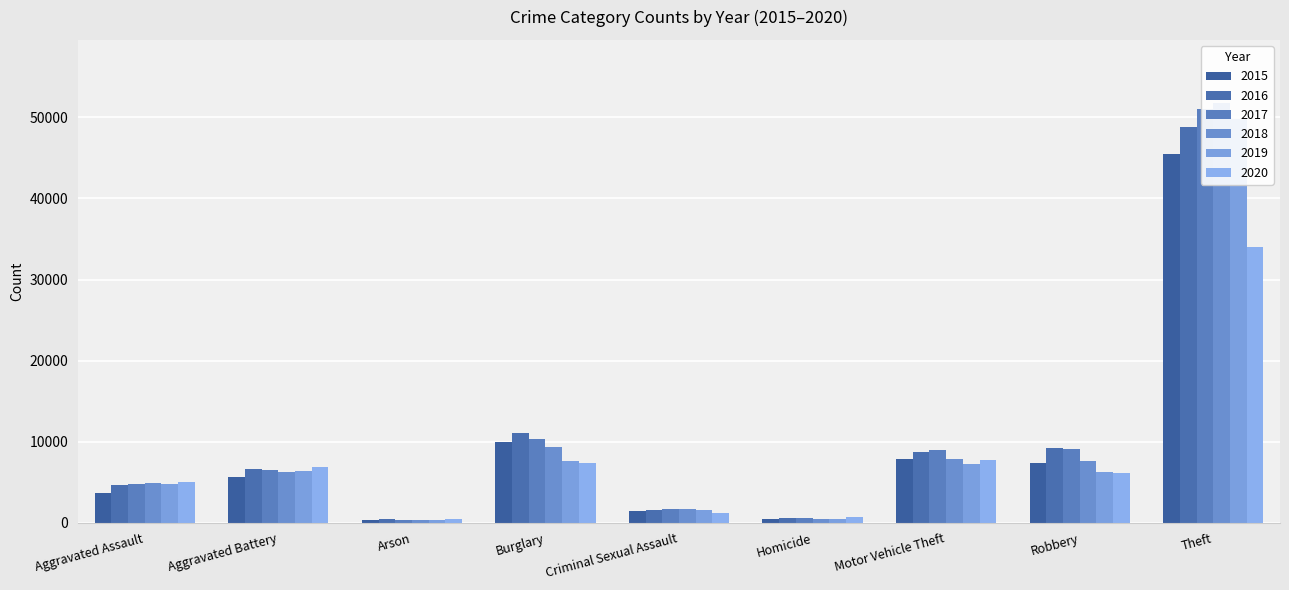

Where is 2017 nearest to the value 25684?

Burglary